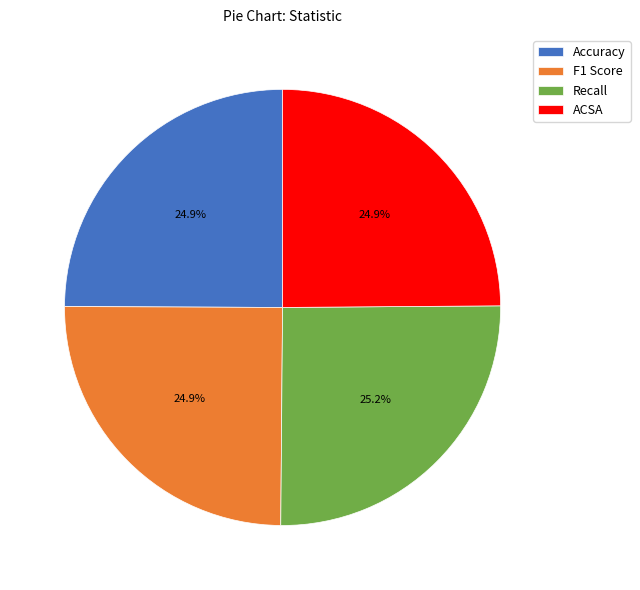

What percentage is the Accuracy slice, to the nearest percent?

25%